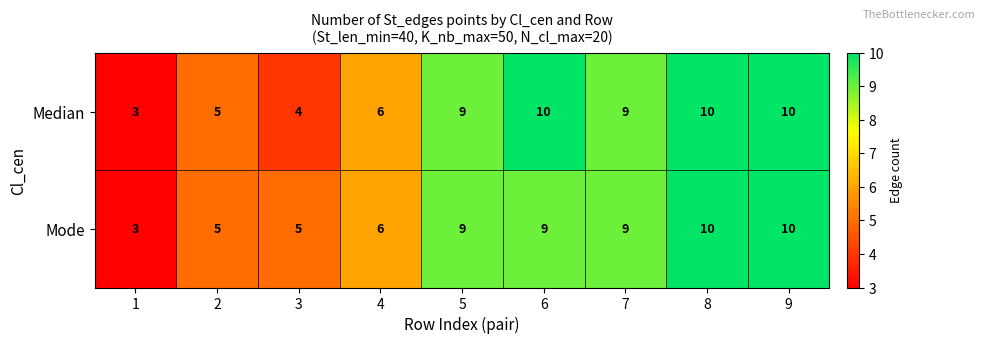

What is the minimum value for Mode?

3